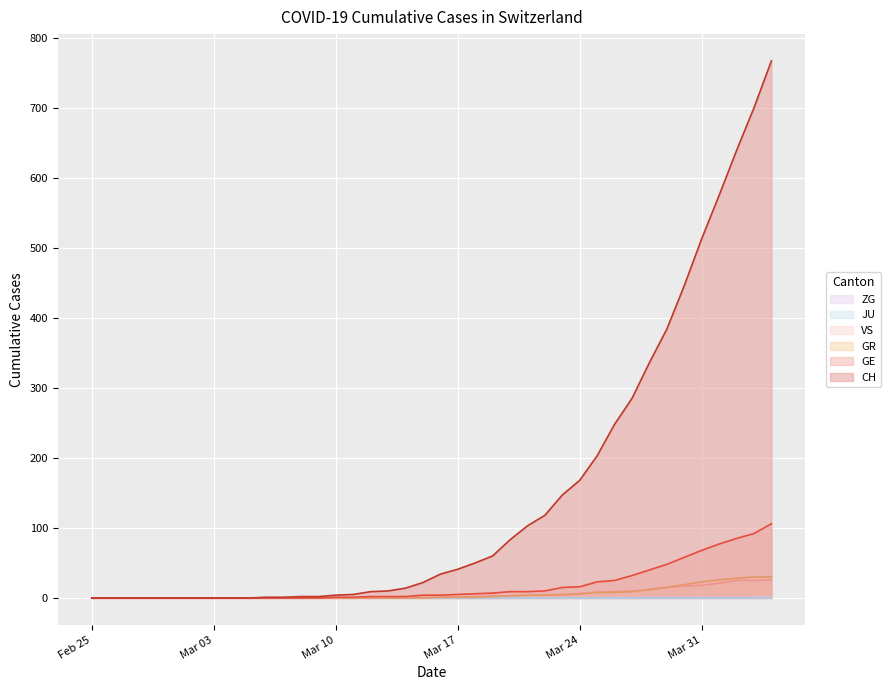

Is it true that GE equals 0 at Feb 25?

True